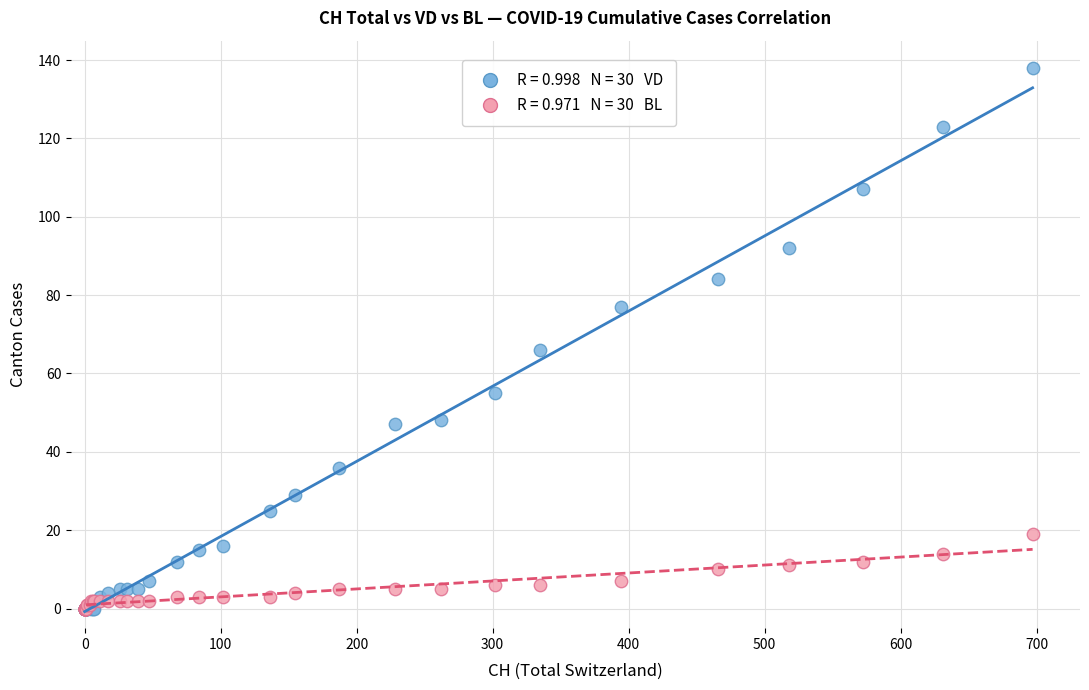

Across all series, what Y value is closest to 69?

66